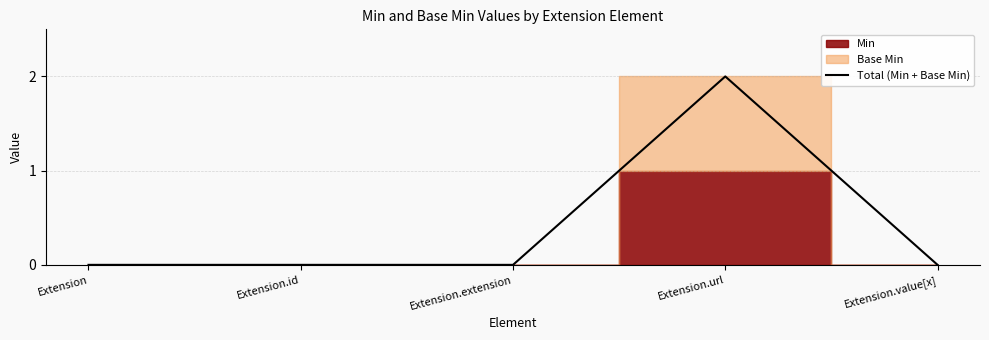

What position from the right is Extension.url?

2